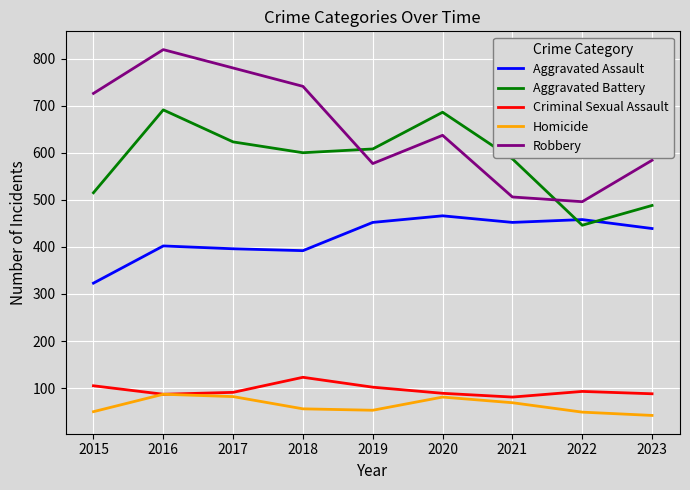

Is the value of Aggravated Battery at 2017 greater than the value of Criminal Sexual Assault at 2020?

Yes